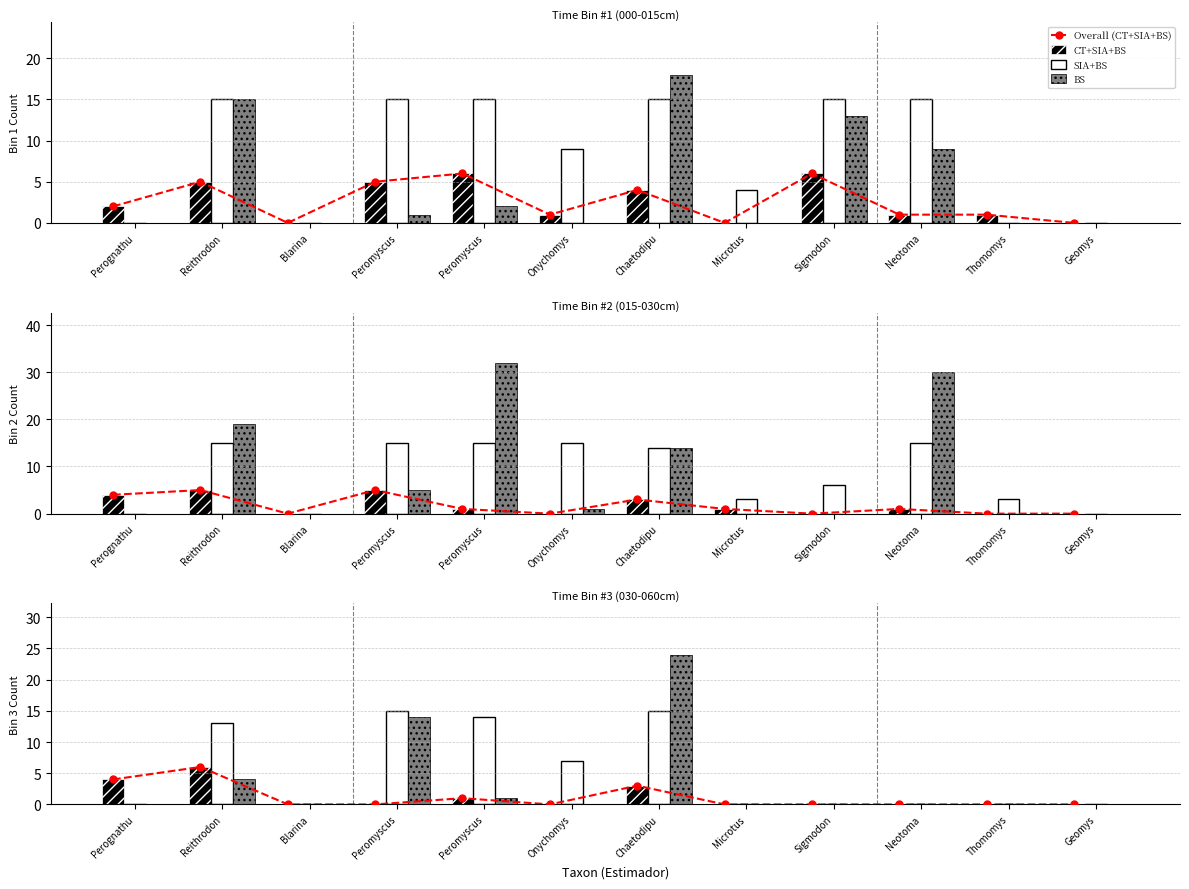

What is the difference between the CT+SIA+BS values at Onychomys and Peromyscus?

1